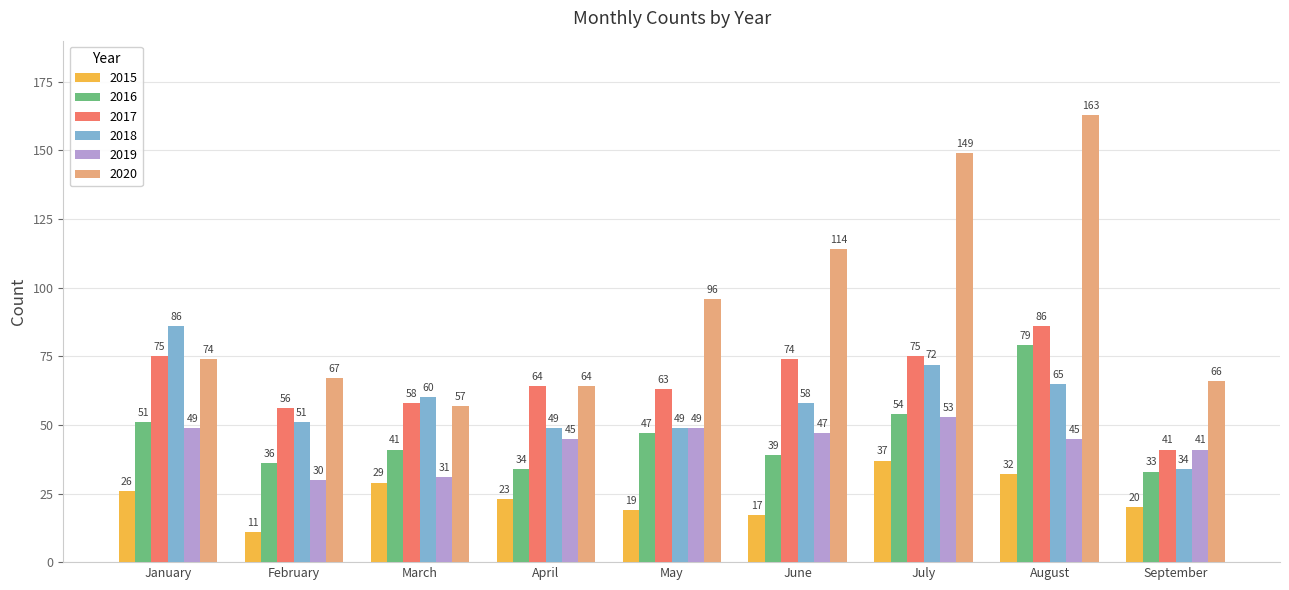

Which series has the largest total across all categories?

2020